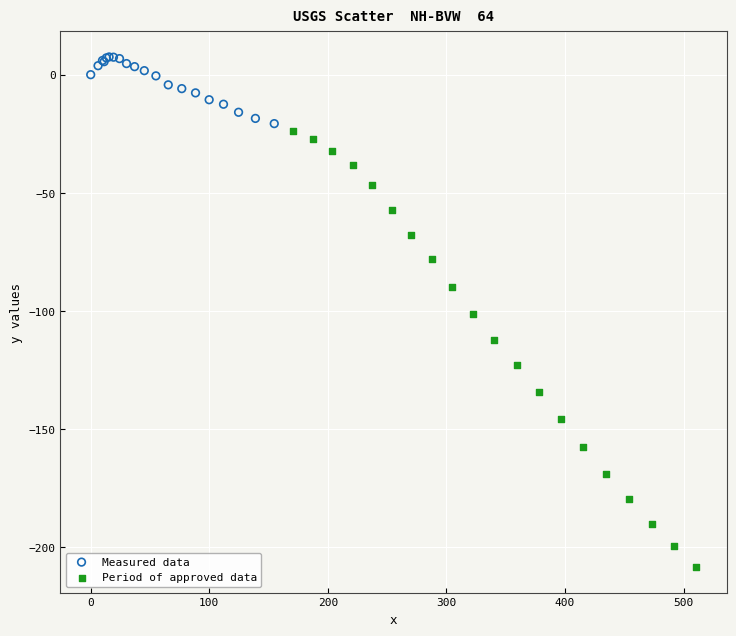

Which series has the largest Y range (max minus min)?

Period of approved data